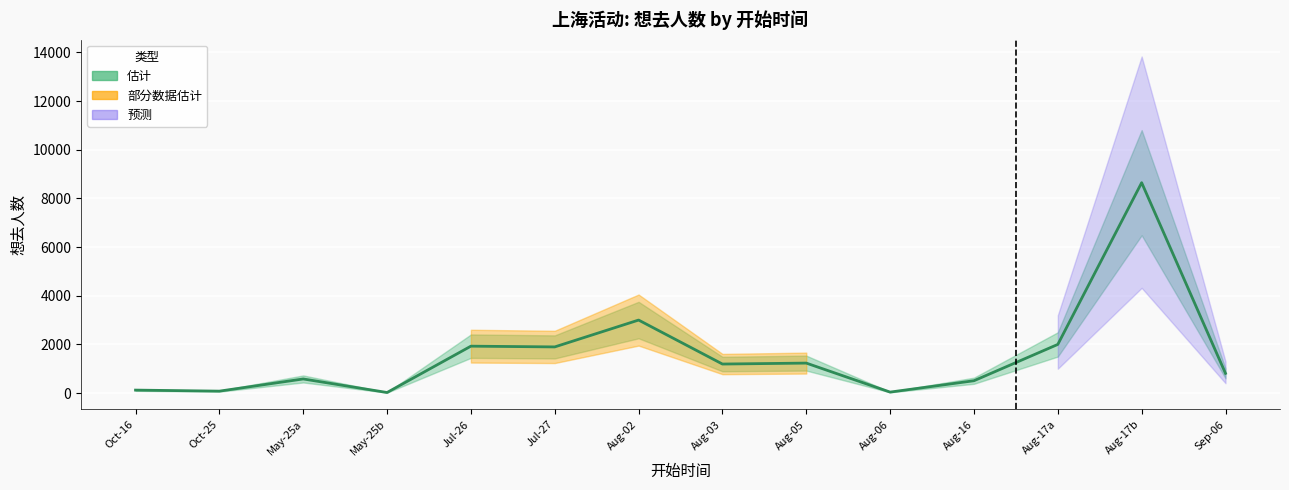

List the labels in order of value, smallest first.

May-25b, Aug-06, Oct-25, Oct-16, Aug-16, May-25a, Sep-06, Aug-03, Aug-05, Jul-27, Jul-26, Aug-17a, Aug-02, Aug-17b